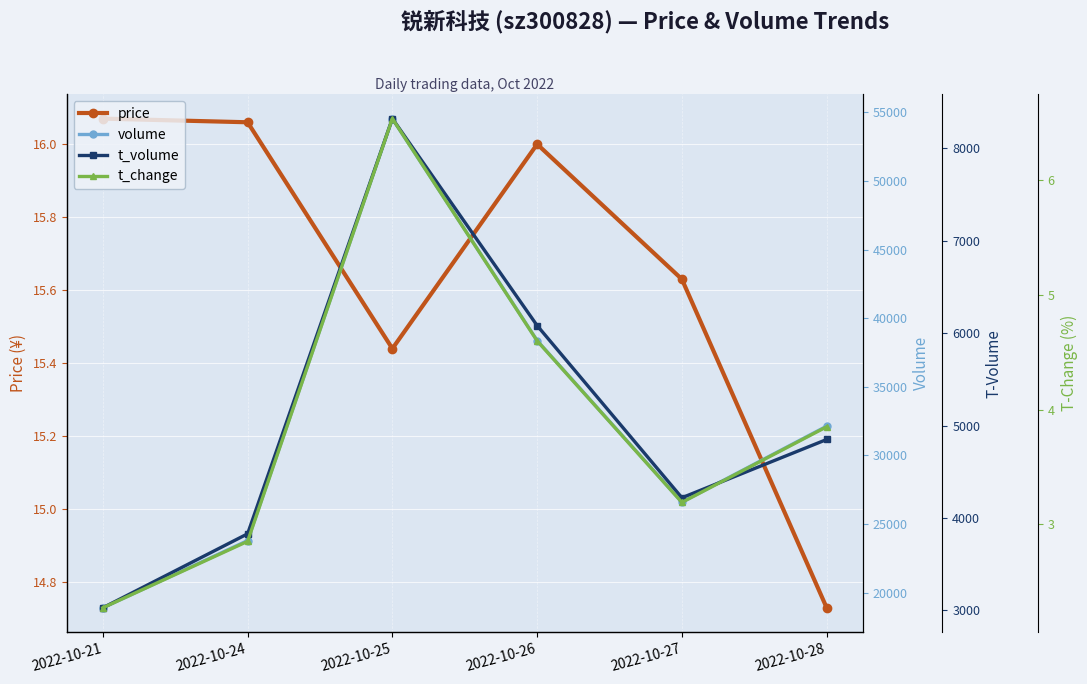

True or false: t_change has more than 2 interior local peaks.

False